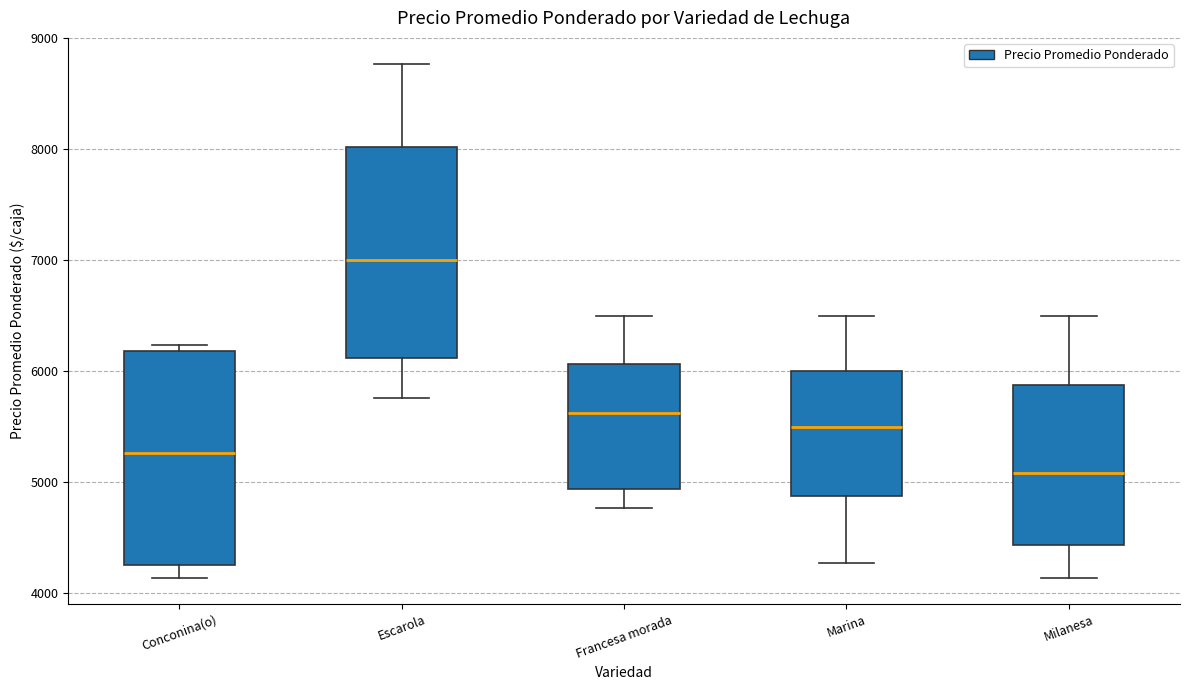

Reading left to right, read every box against the y-axis: the position of its median line, the range the box covers, and the ends of its whiskers. The values are not printed on the chart, so give them approximately, as read against the axis.

Conconina(o): median 5300, box 4300 to 6200, whiskers 4100 to 6200 (just above the box's upper edge)
Escarola: median 7000, box 6100 to 8000, whiskers 5800 to 8800
Francesa morada: median 5600, box 4900 to 6100, whiskers 4800 to 6500
Marina: median 5500, box 4900 to 6000, whiskers 4300 to 6500
Milanesa: median 5100, box 4400 to 5900, whiskers 4100 to 6500